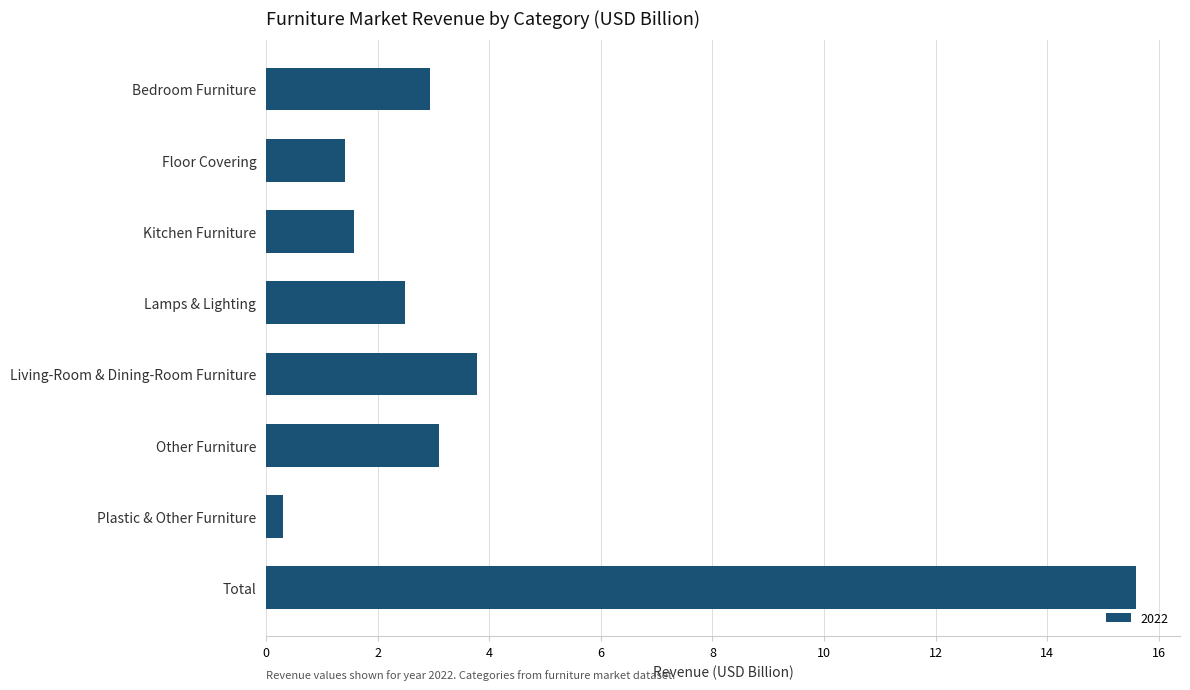

What is the difference between the maximum and minimum values?

15.3